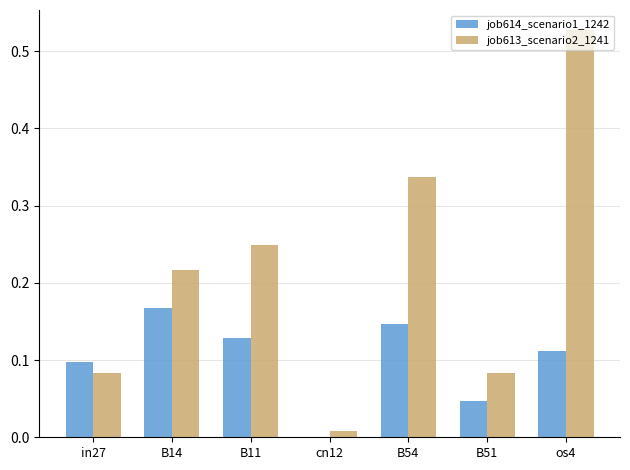

Between B54 and os4, which series saw the biggest shift?

job613_scenario2_1241